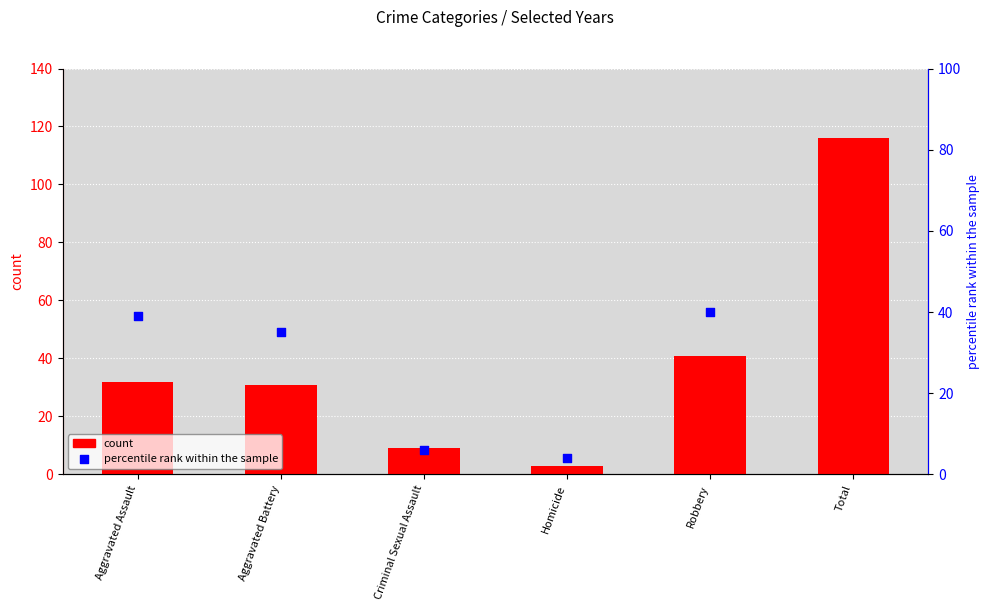

What are all the series names shown in the legend?

count, percentile rank within the sample